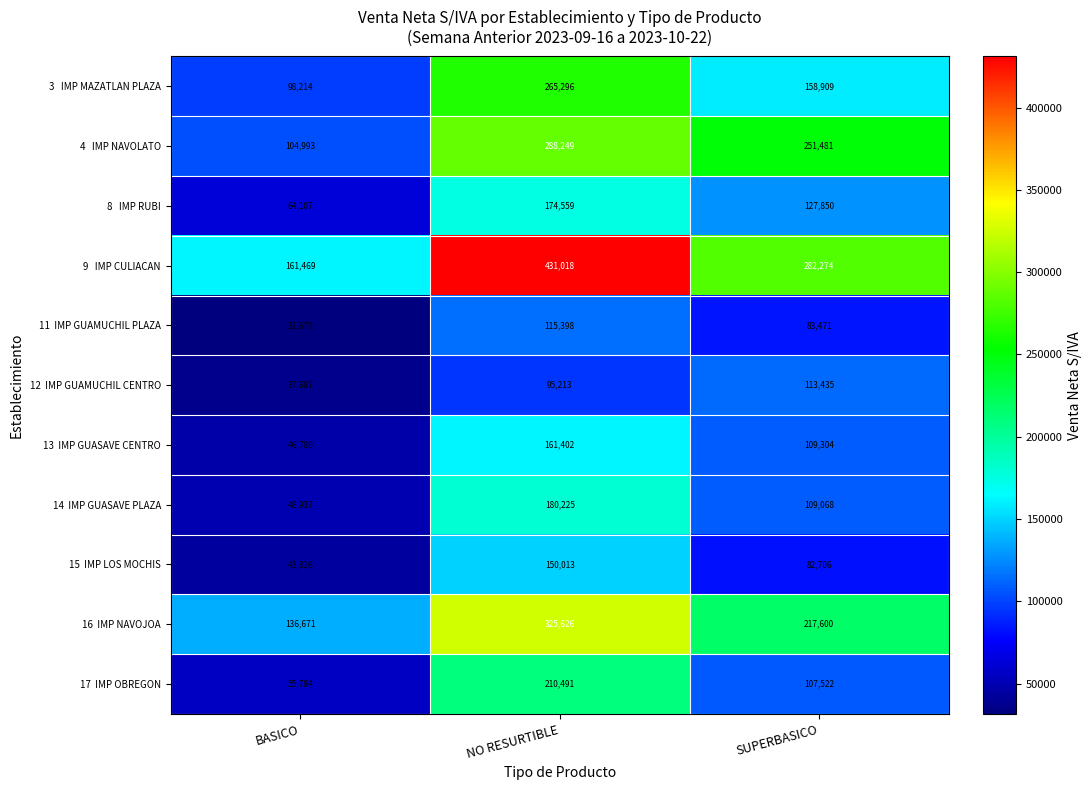

What is the minimum value shown in the chart?

31679